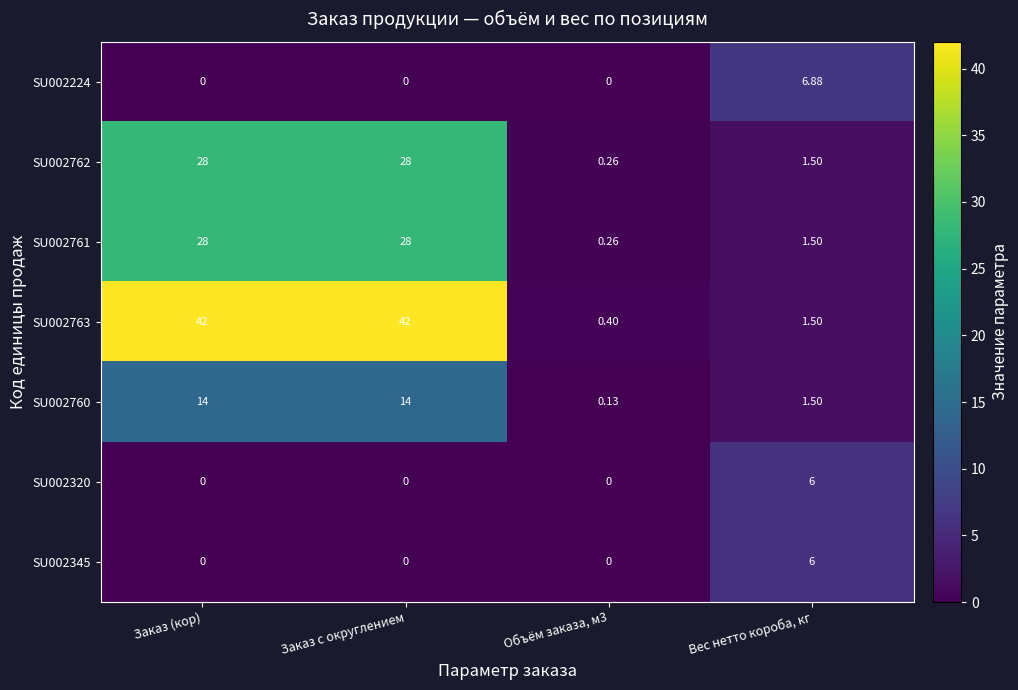

What is the spread (max minus min) of values at Вес нетто короба, кг?

5.4